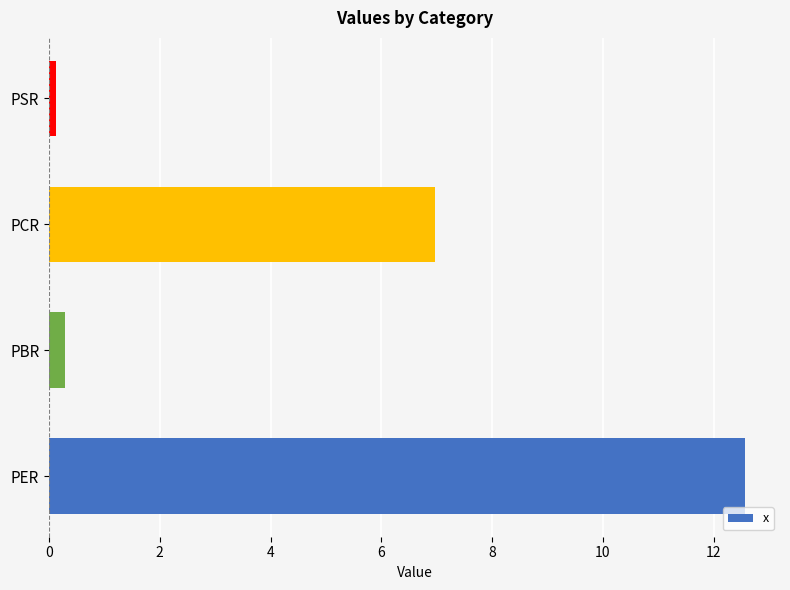

Are the bars grouped side by side (vs. stacked)?

No